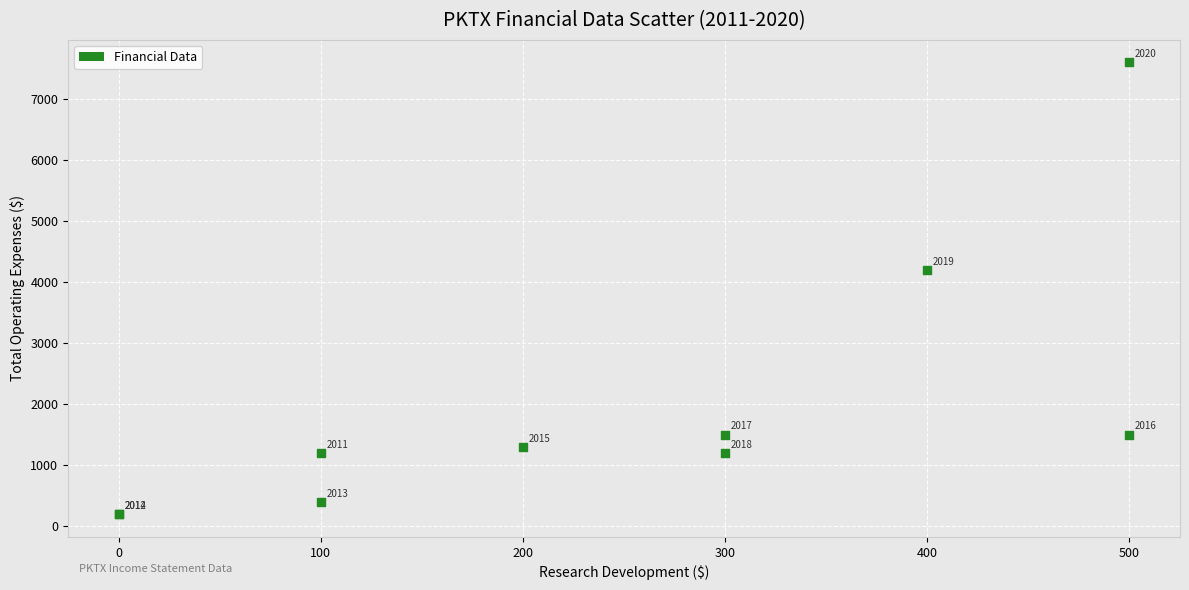

What Y value in the scatter plot is closest to 3900?

4200